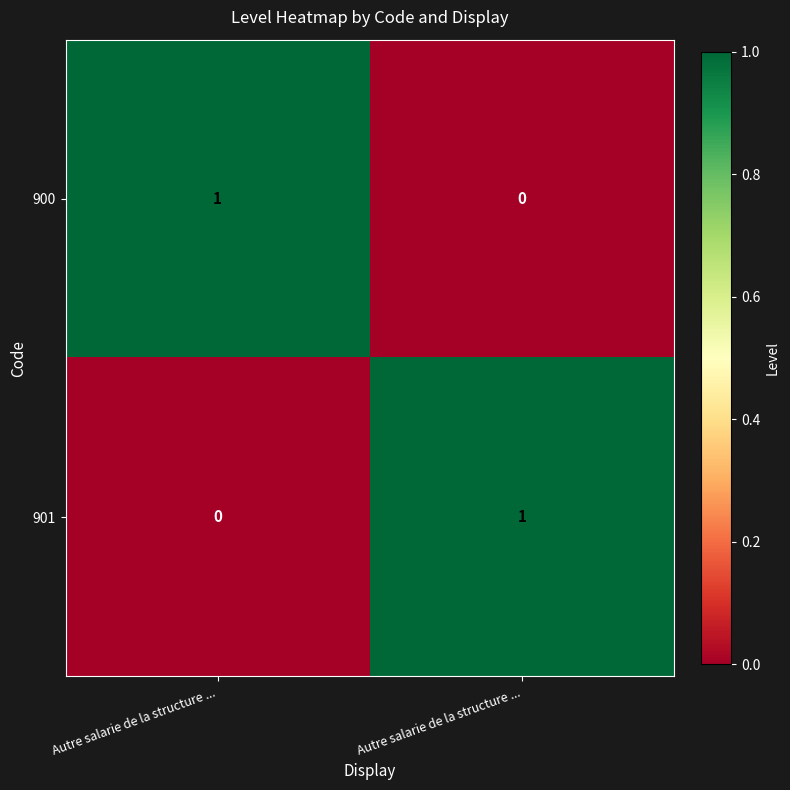

Count the number of categories in the chart.

2